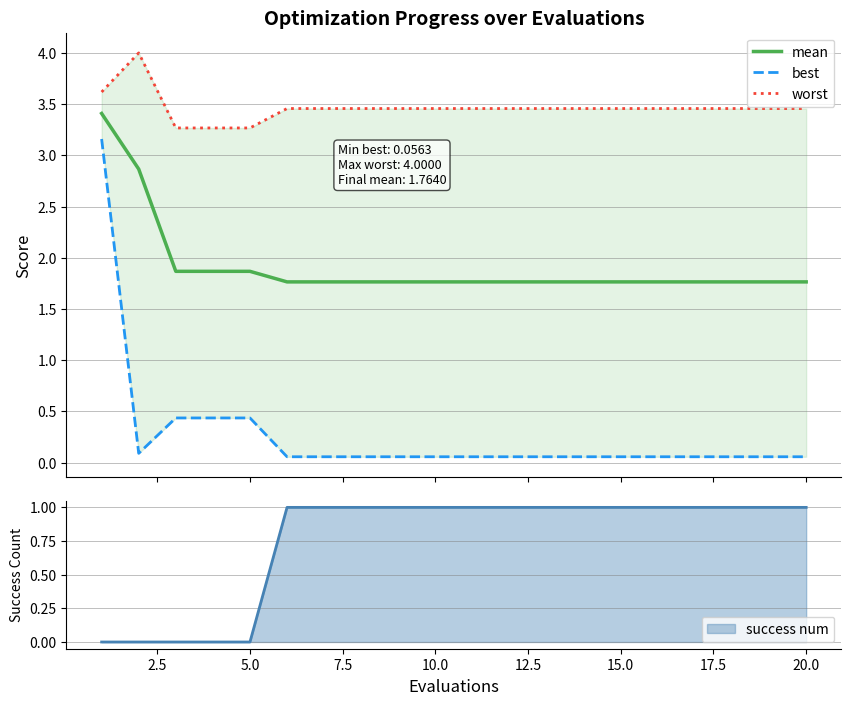

True or false: worst and mean cross at least once.

False